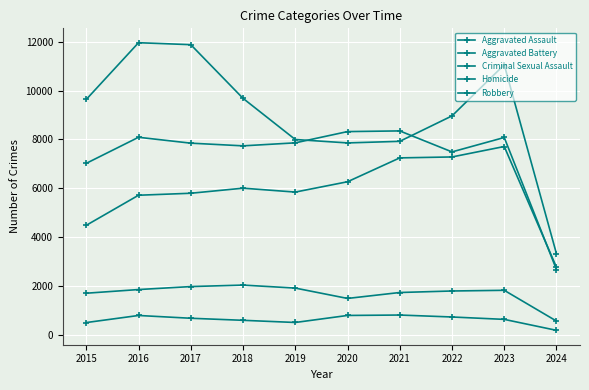

Count the number of categories in the chart.

10